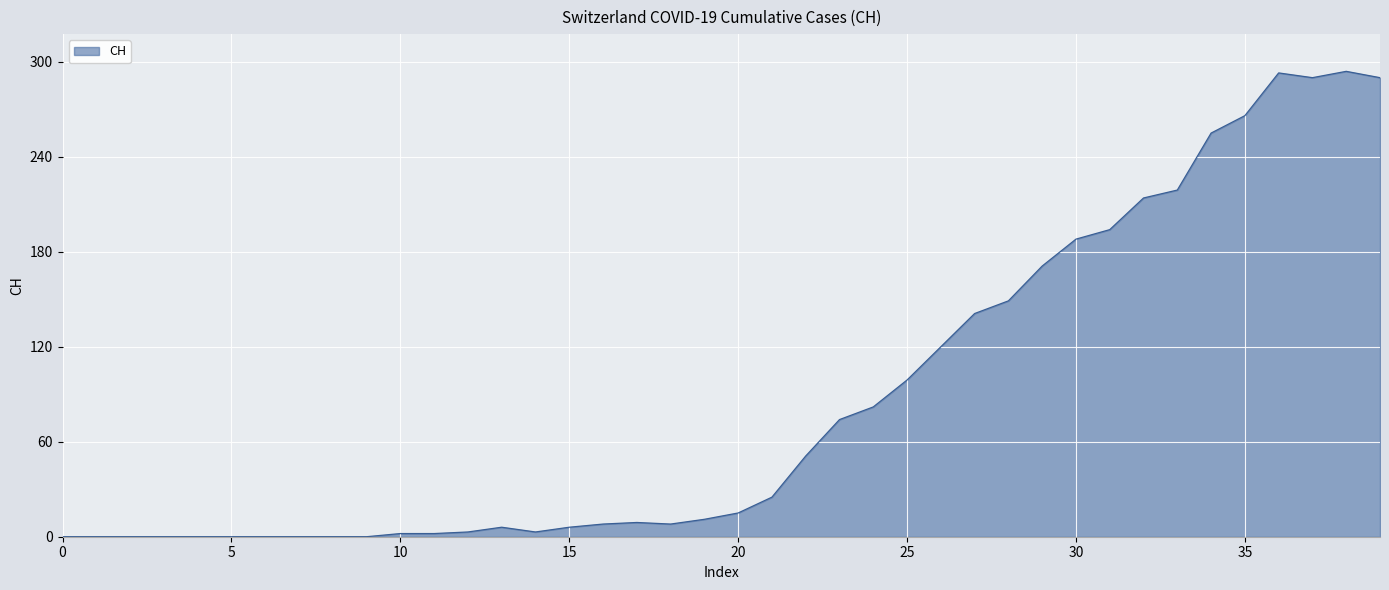

What is the maximum value shown in the chart?

294